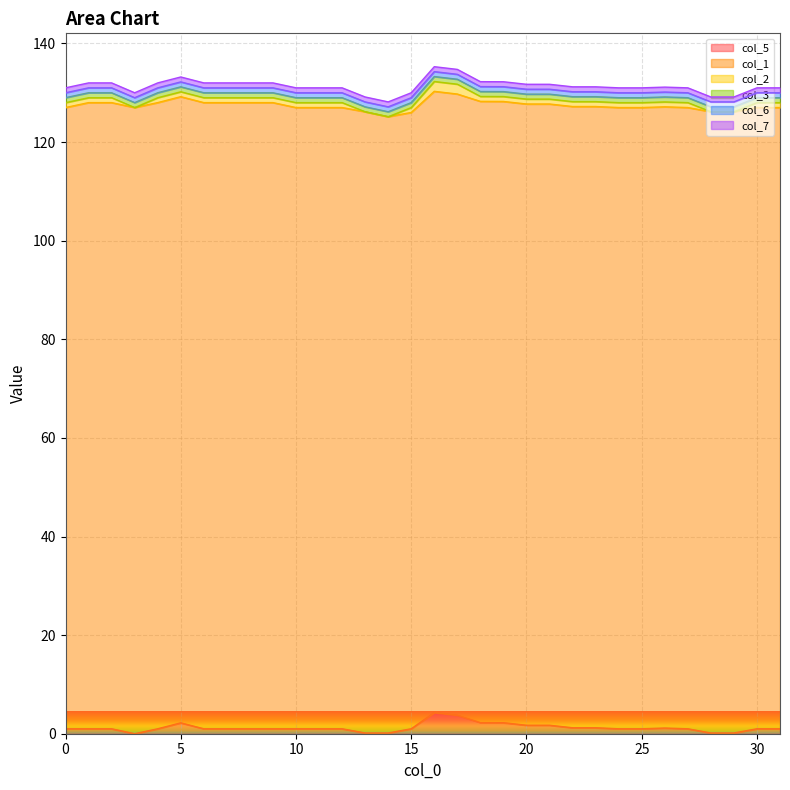

True or false: col_6 and col_7 cross at least once.

False